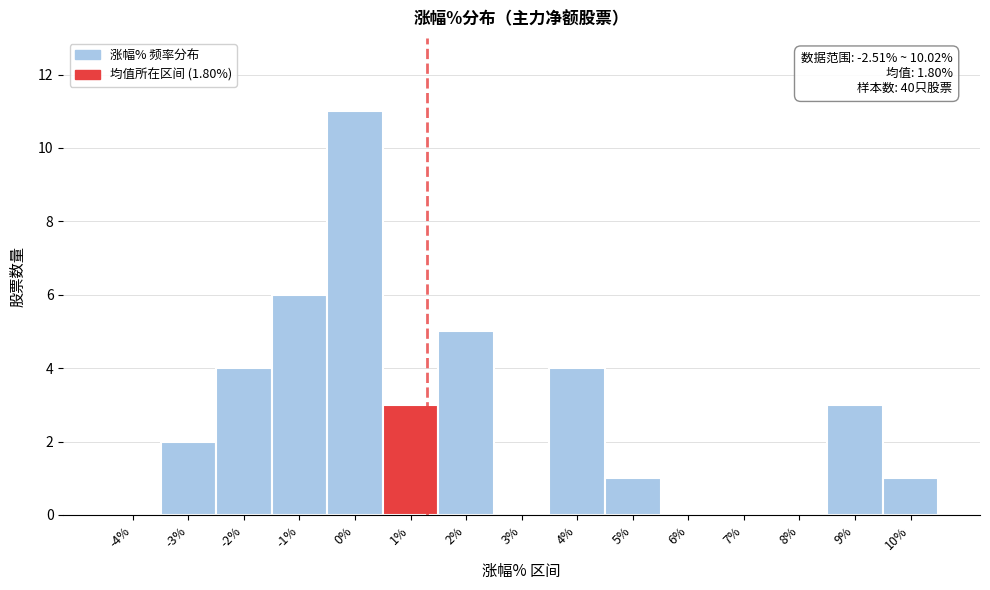

Reading left to right, transcribe all the data shown in this chart.

-4%=0	-3%=2	-2%=4	-1%=6	0%=11	1%=3	2%=5	3%=0	4%=4	5%=1	6%=0	7%=0	8%=0	9%=3	10%=1